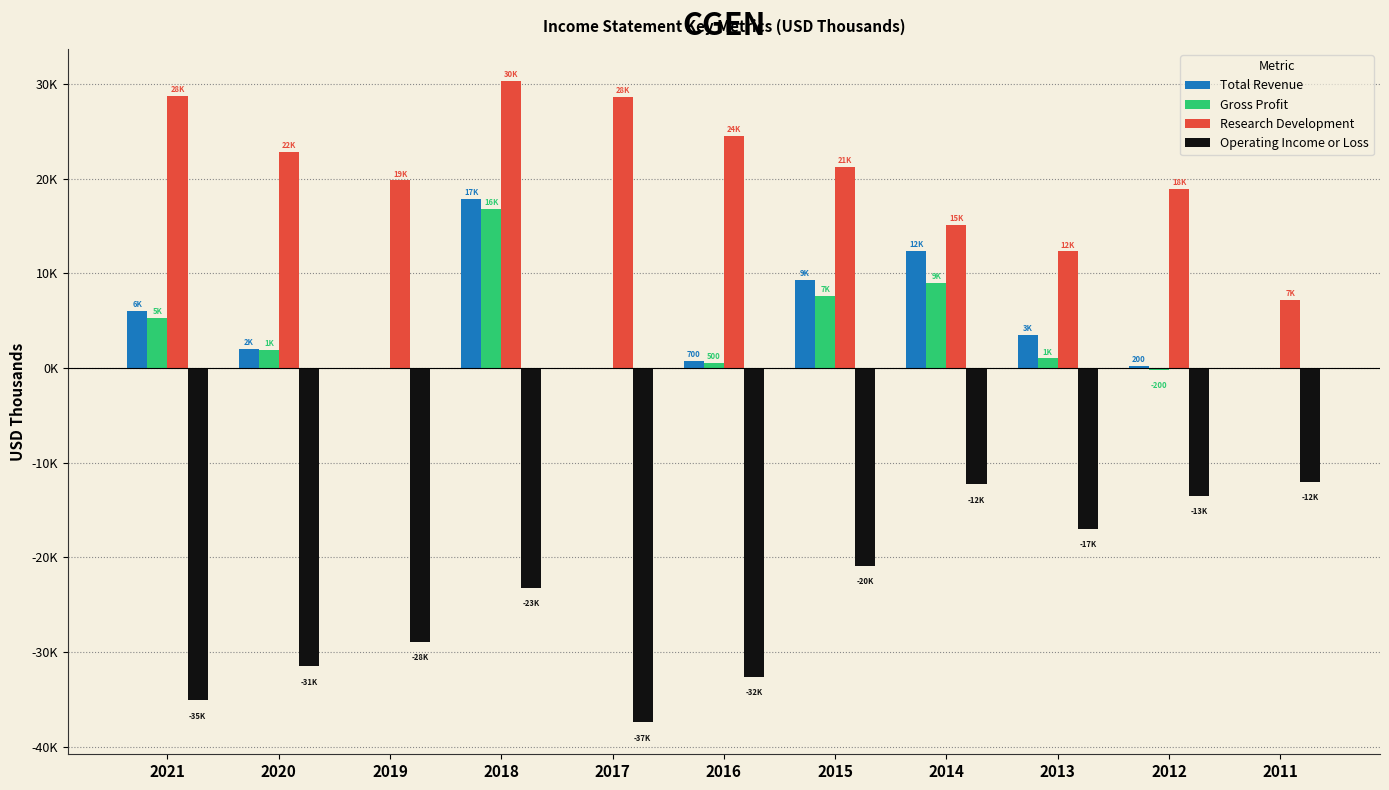

What is the difference between the maximum and minimum values in the Gross Profit series?

17000